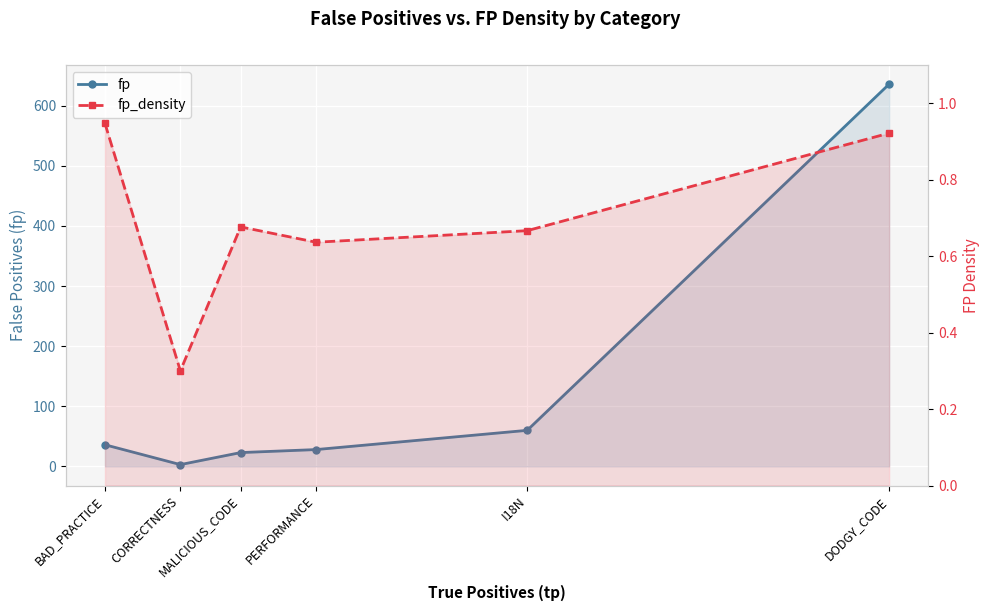

What is the maximum value shown in the chart?

636.0